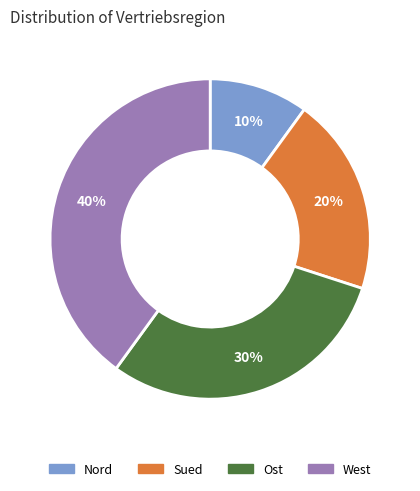

Does West represent more than half of the total?

No